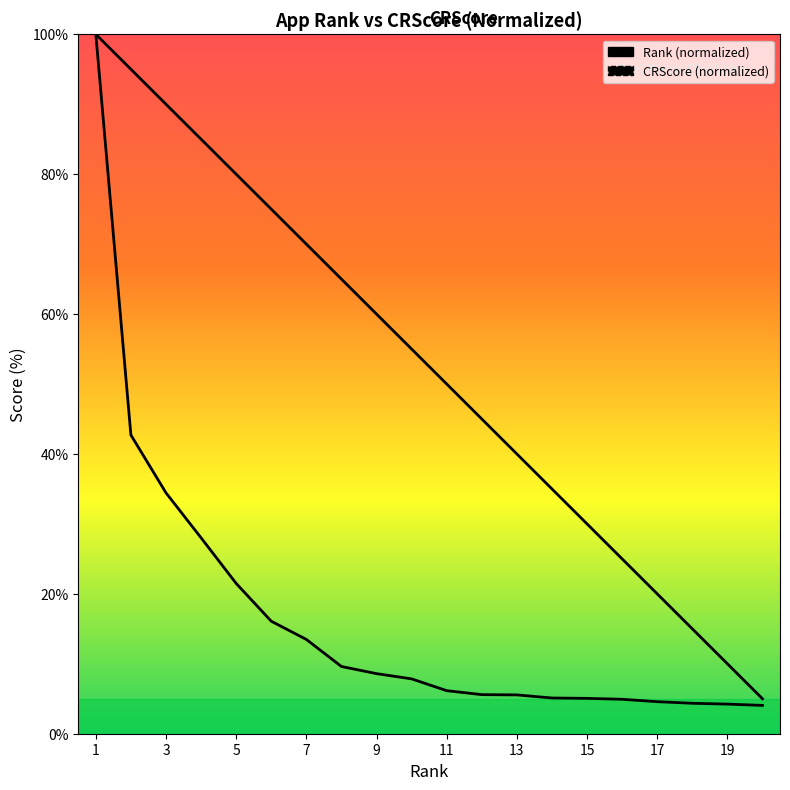

What is the value of the CRScore point at the 16th from the left?

4.9